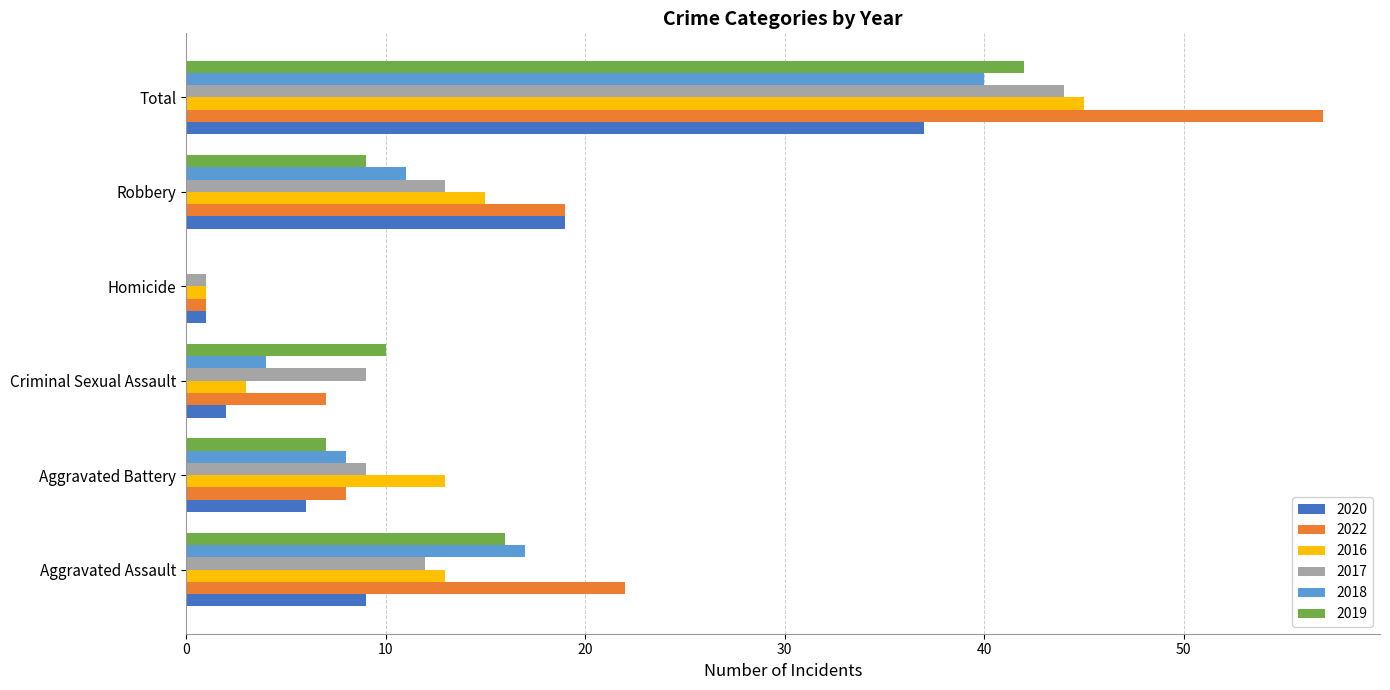

Is the value of 2017 at Criminal Sexual Assault greater than the value of 2016 at Robbery?

No